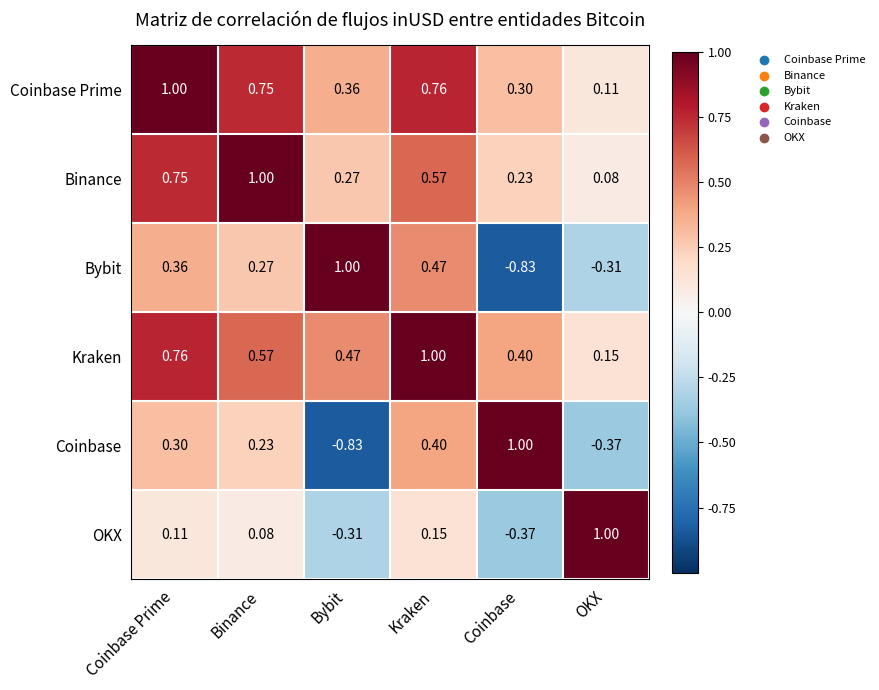

Rank the categories by Coinbase Prime value from highest to lowest.

Coinbase Prime, Kraken, Binance, Bybit, Coinbase, OKX